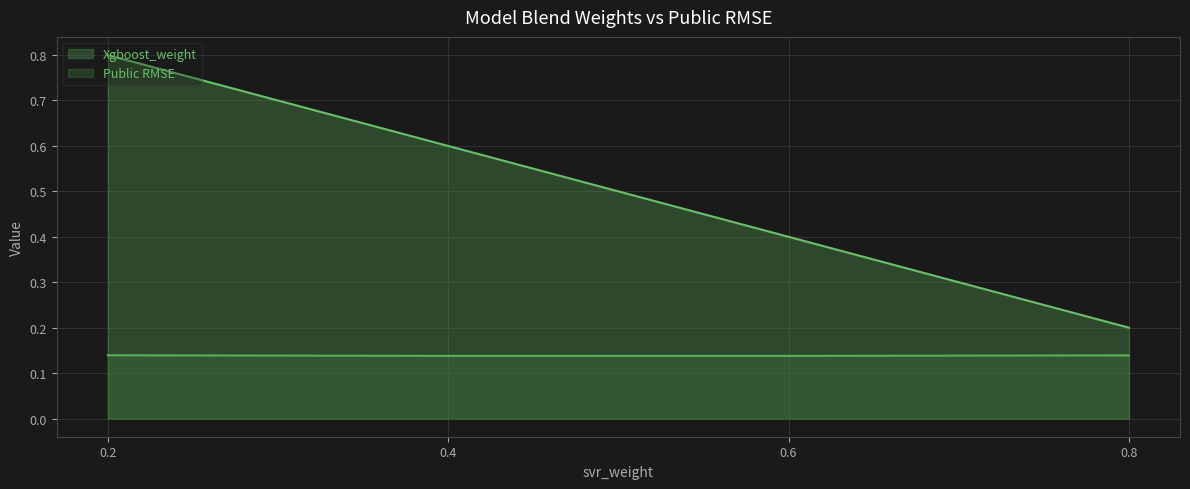

How many lines are shown in the chart?

2